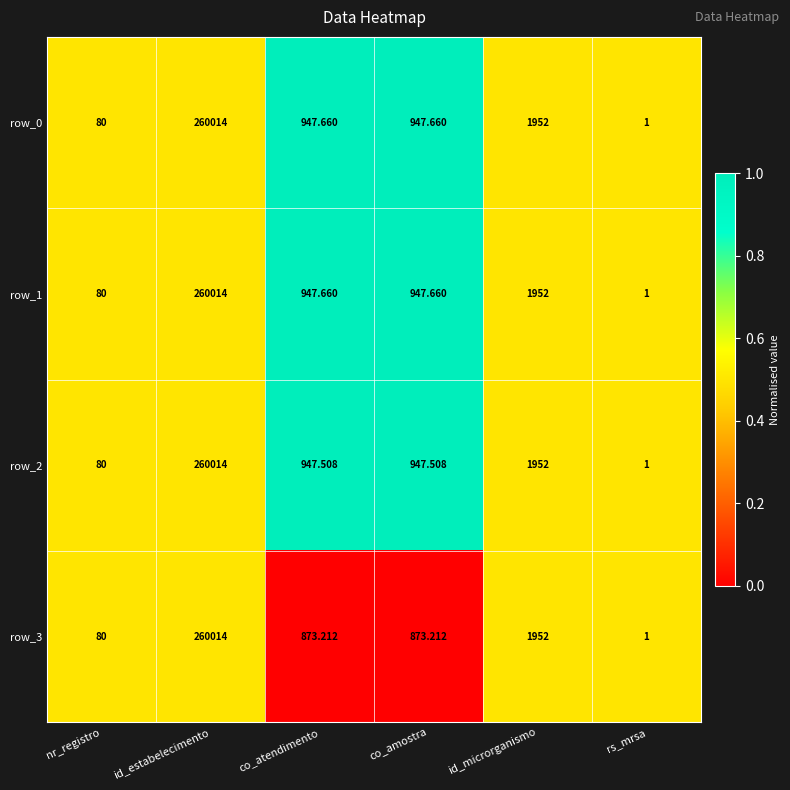

What is the spread (max minus min) of values at co_amostra?

74.4